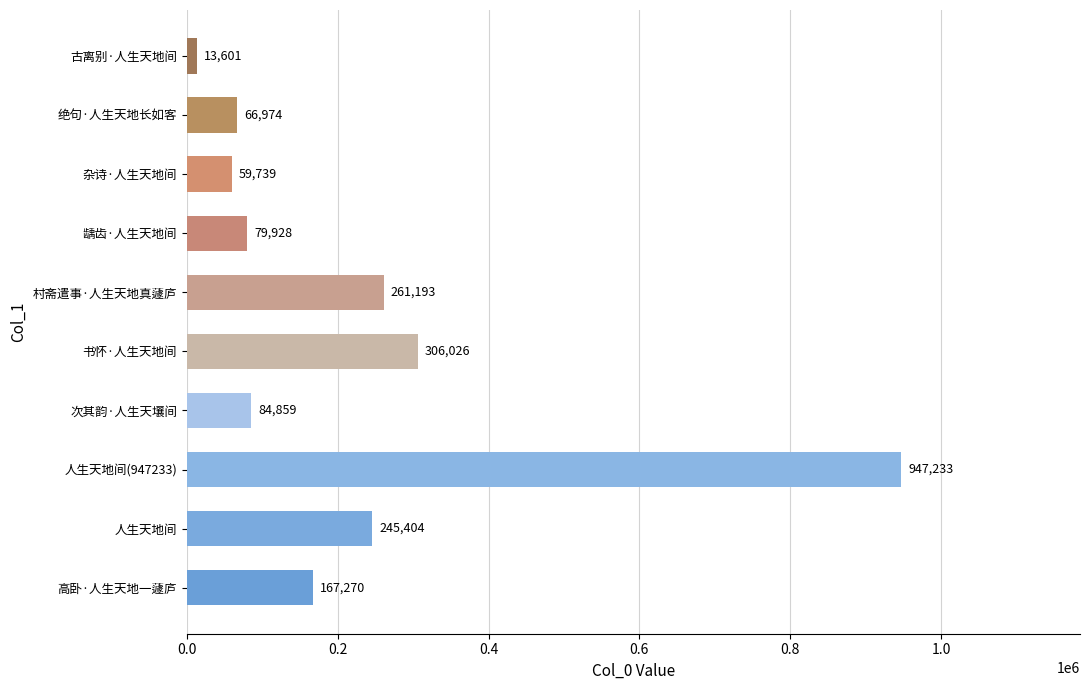

List the labels in order of value, smallest first.

古离别·人生天地间, 杂诗·人生天地间, 绝句·人生天地长如客, 龋齿·人生天地间, 次其韵·人生天壤间, 高卧·人生天地一蘧庐, 人生天地间, 村斋遣事·人生天地真蘧庐, 书怀·人生天地间, 人生天地间(947233)